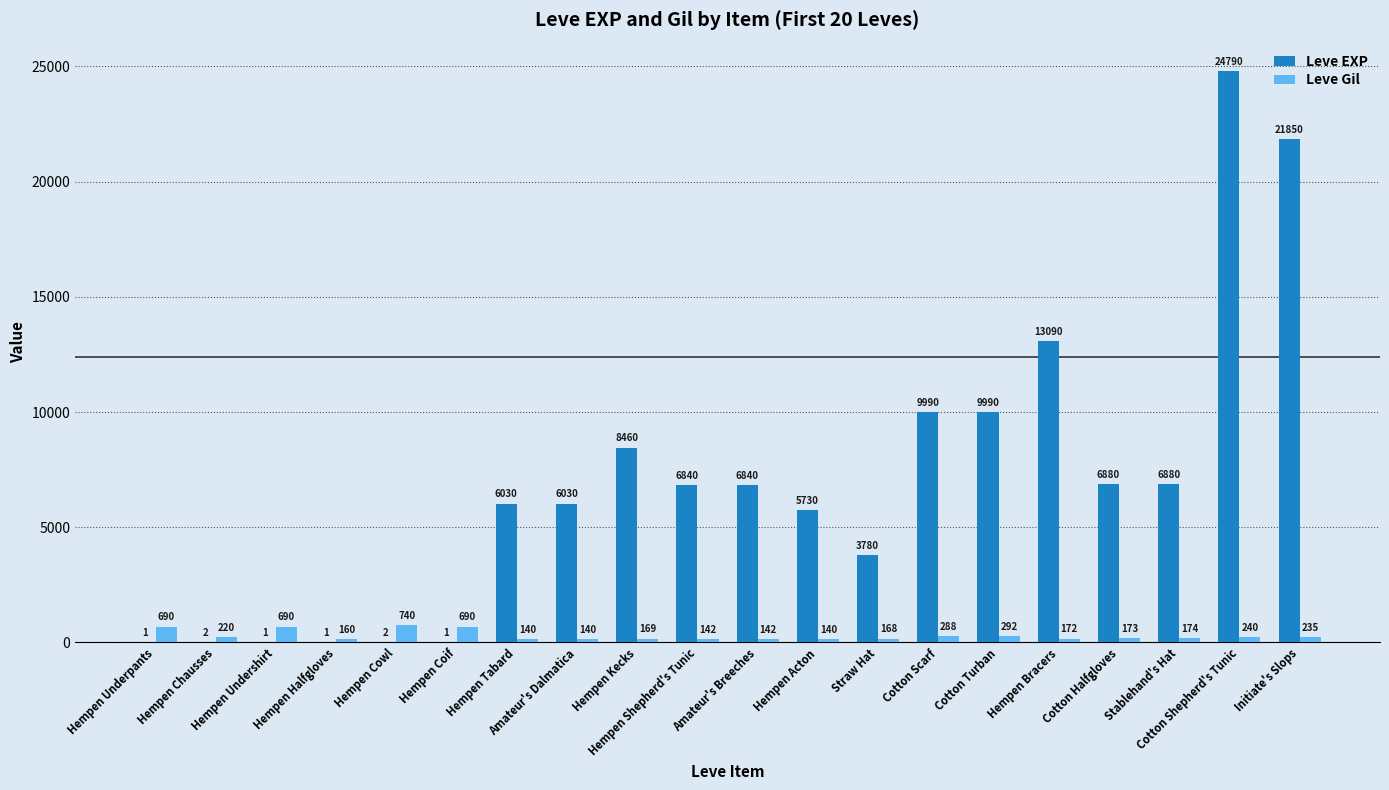

Reading left to right, list all the values displayed in this chart.

Leve EXP: 1	2	1	1	2	1	6030	6030	8460	6840	6840	5730	3780	9990	9990	13090	6880	6880	24790	21850
Leve Gil: 690	220	690	160	740	690	140	140	169	142	142	140	168	288	292	172	173	174	240	235